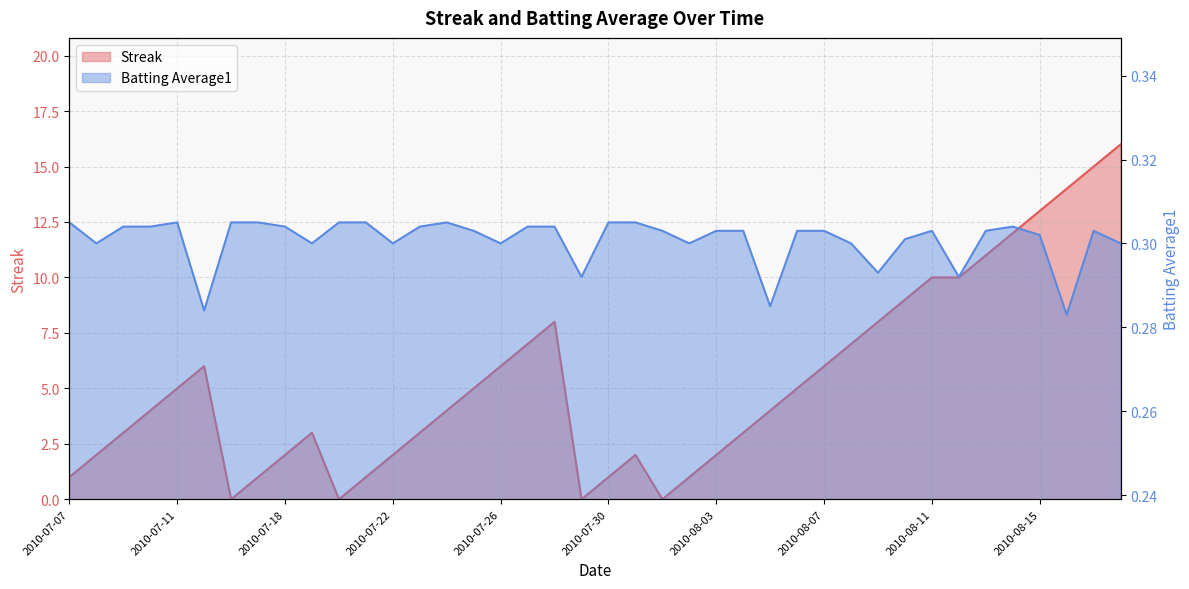

In Streak, how many points are lower than both neighbors (excluding endpoints)?

4